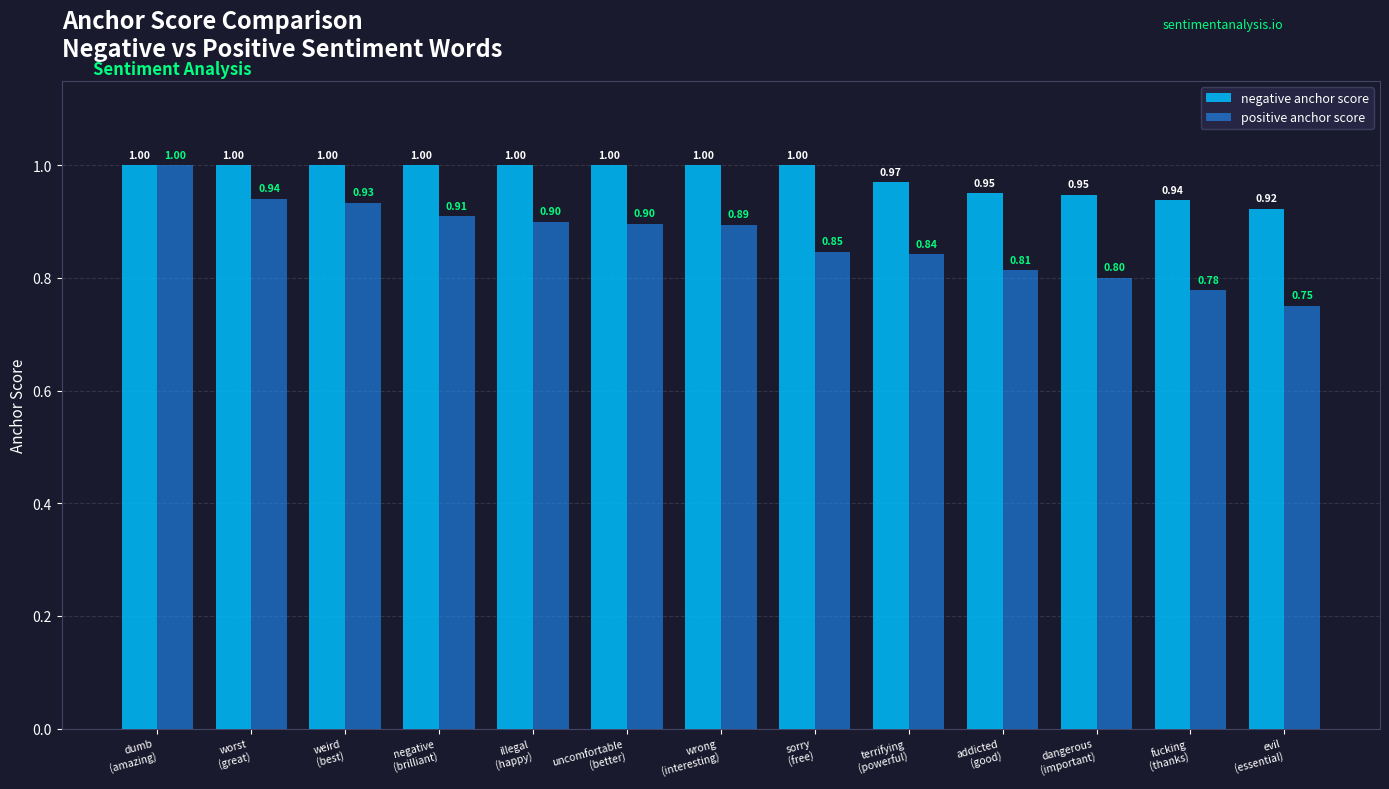

What is the sum of all positive anchor score values?

11.3